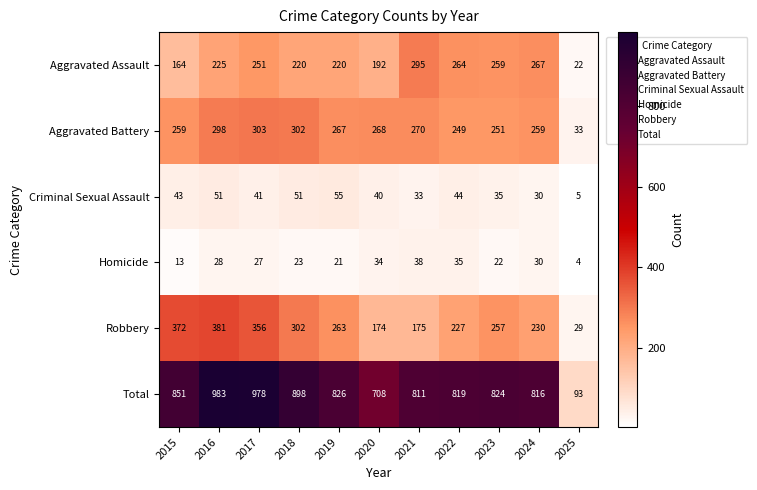

At which category is the sum across all series the highest?

2016